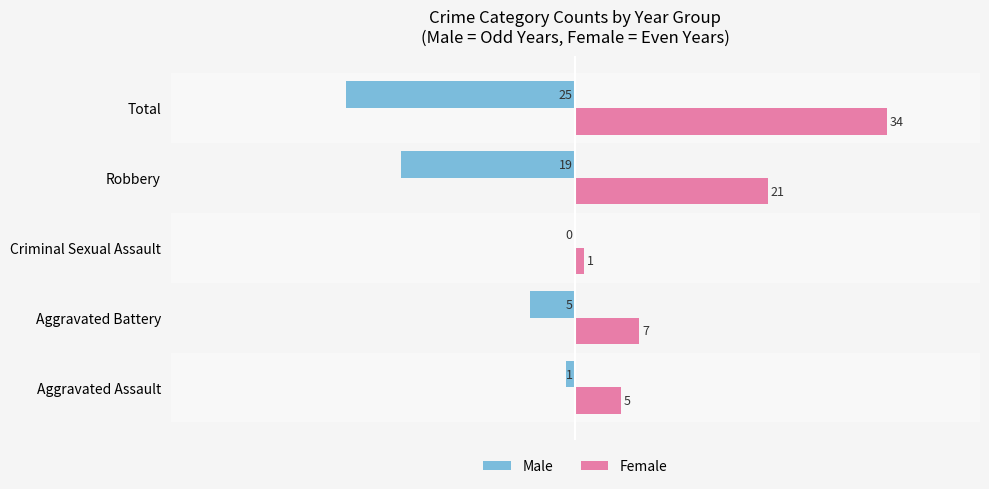

The value of Male at Criminal Sexual Assault is 13. True or false?

False